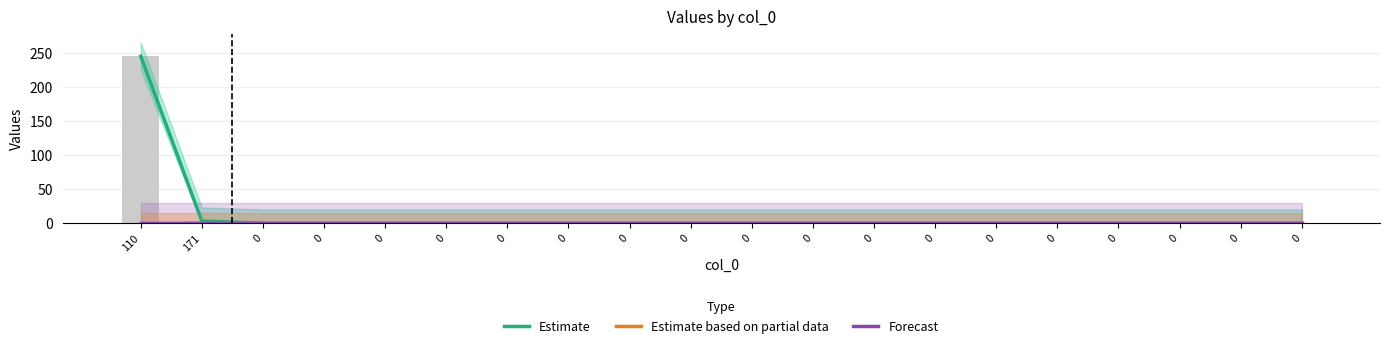

What is the sum of all Estimate values?

248